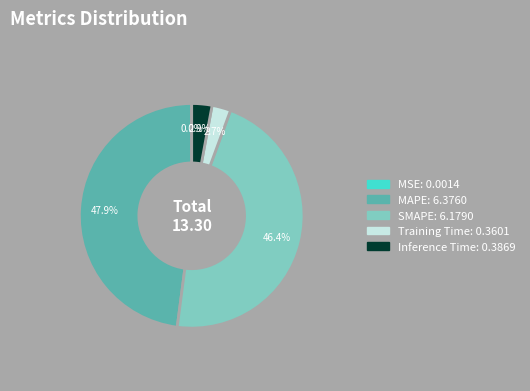

Combined, do Training Time and MAPE account for over 50%?

Yes